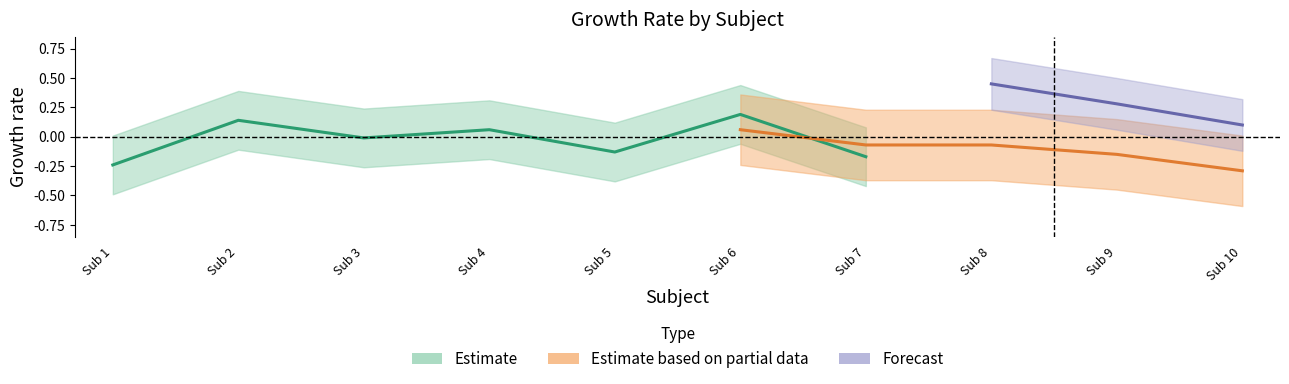

List the labels in order of Avg_Des value, largest first.

6, 3, 4, 7, 8, 2, 1, 9, 5, 10